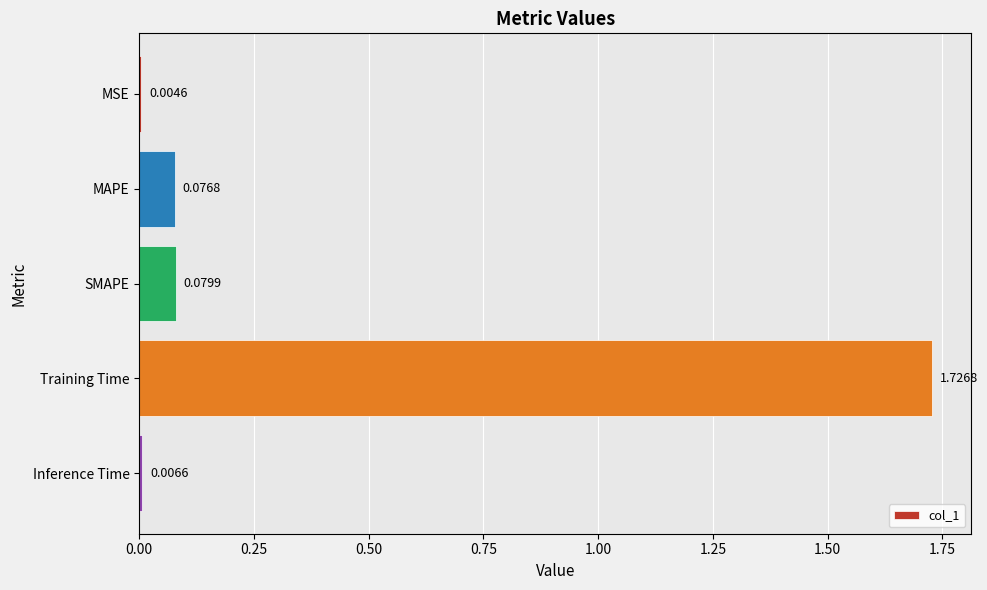

At which label is the value closest to 0?

MSE